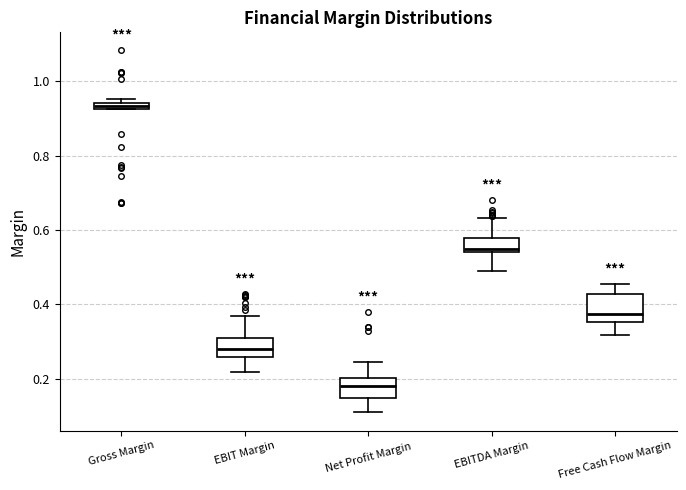

Where is the upper edge of the box for Gross Margin on the y-axis? The values are not printed on the chart, so give them approximately, as read against the axis.

0.94